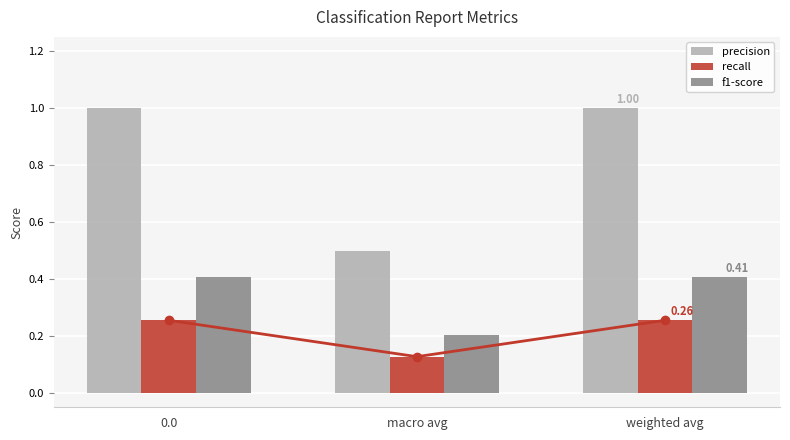

What are all the series names shown in the legend?

precision, recall, f1-score